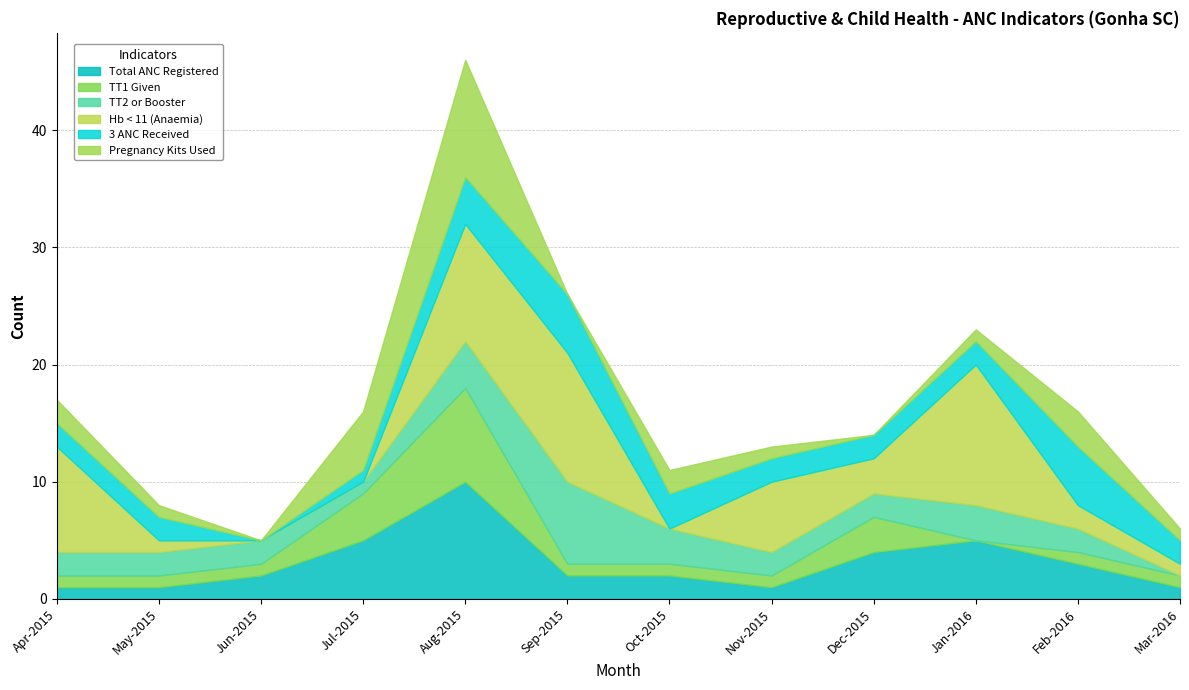

What are all the series names shown in the legend?

Total ANC Registered, TT1 Given, TT2 or Booster, Hb < 11 (Anaemia), 3 ANC Received, Pregnancy Kits Used